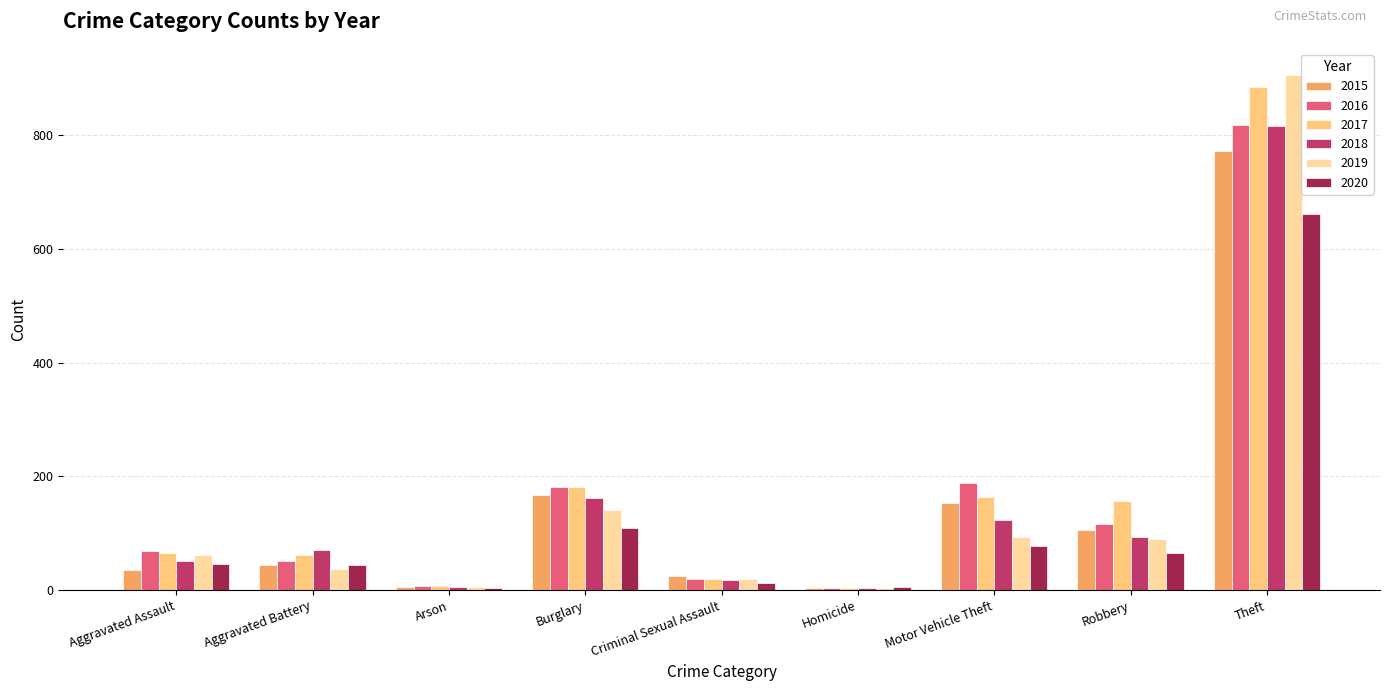

Is the value of 2020 at Motor Vehicle Theft greater than the value of 2017 at Aggravated Assault?

Yes